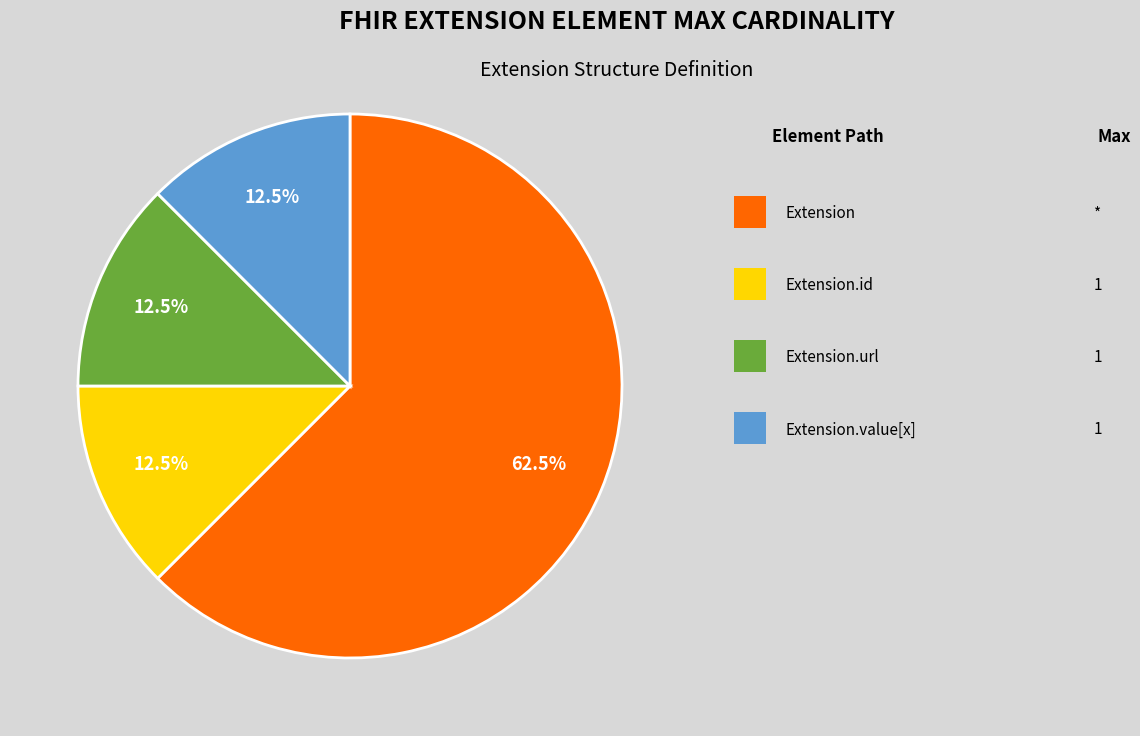

Is there a majority slice in this chart?

Yes